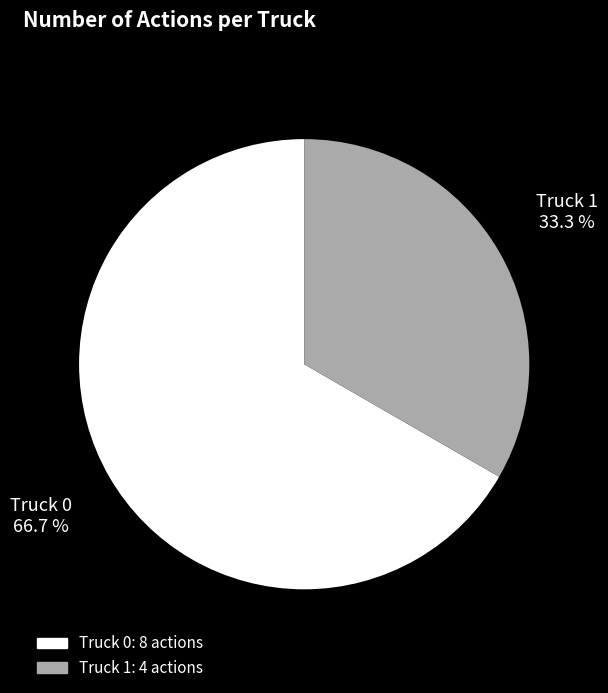

How many segments does this pie chart have?

2